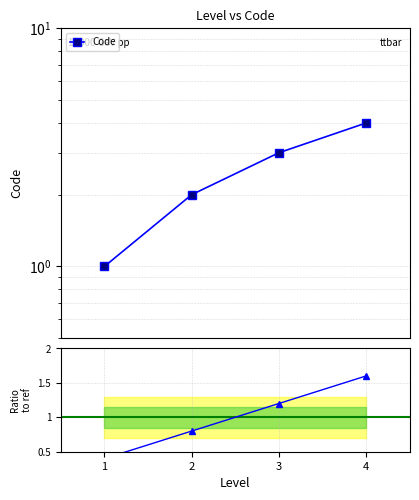

At which category is the sum across all series the highest?

4